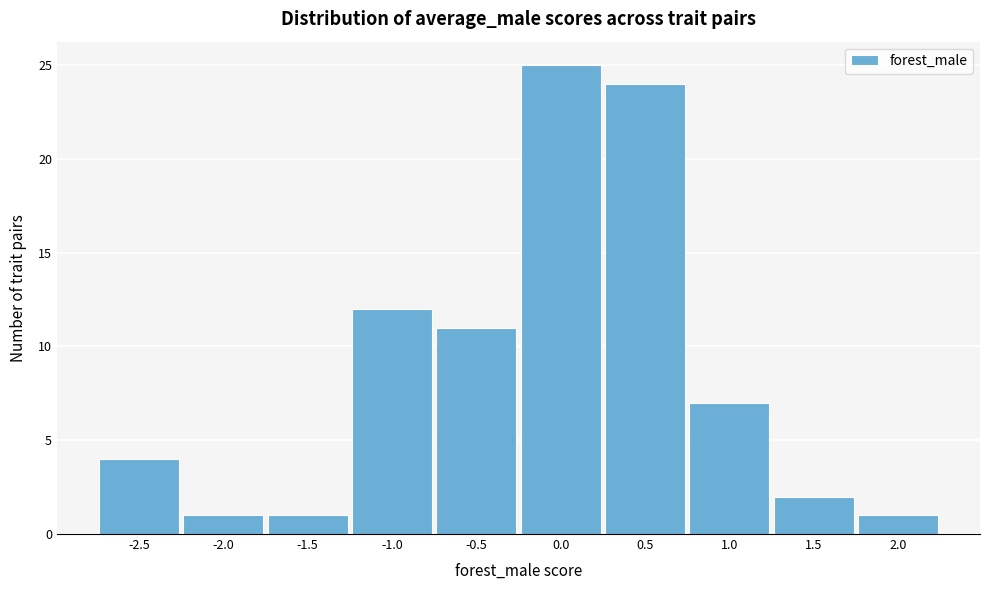

Reading left to right, extract all data points from this chart.

4	1	1	12	11	25	24	7	2	1